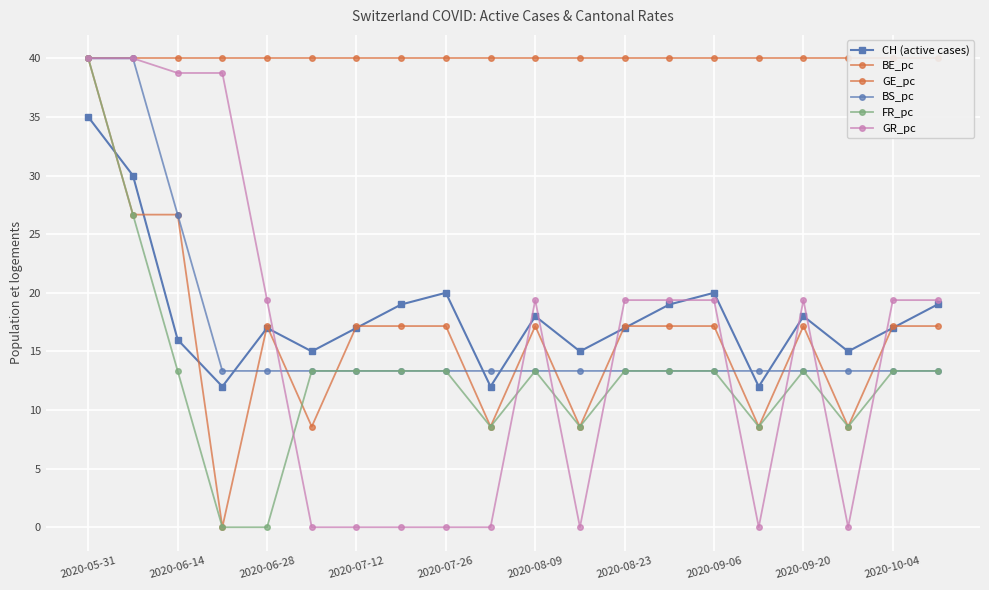

Which series has the widest spread of values?

GE_pc